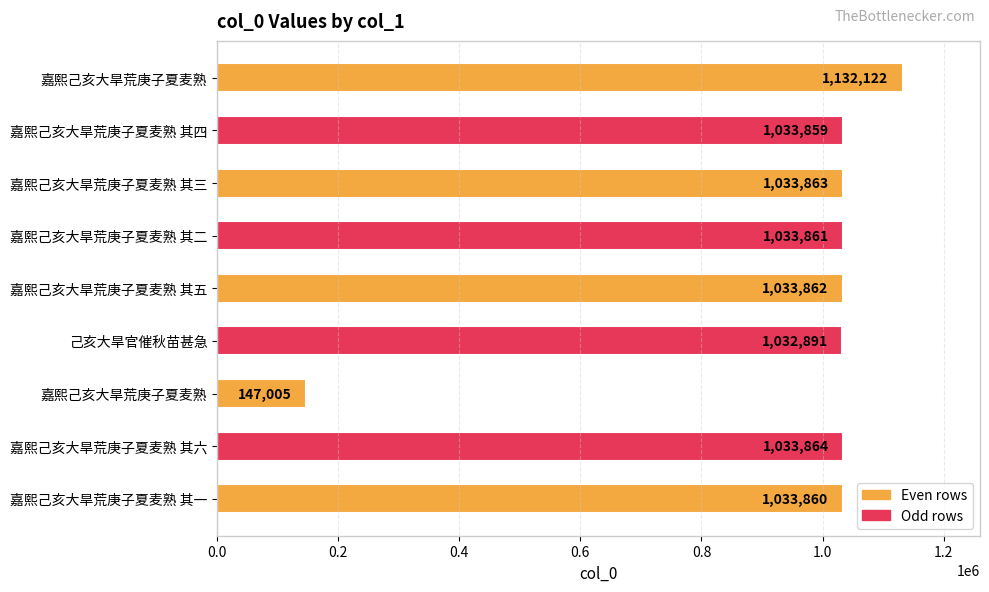

Are the bars grouped side by side (vs. stacked)?

No